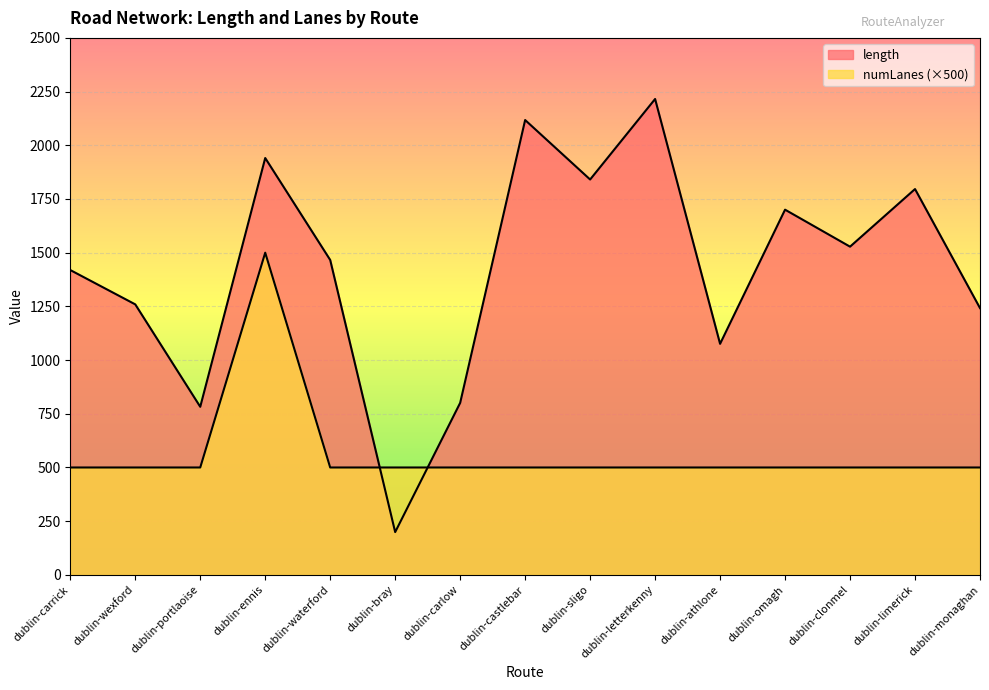

Reading left to right, list all the values displayed in this chart.

length: dublin-carrick=1419.2	dublin-wexford=1259.4	dublin-portlaoise=782.6	dublin-ennis=1940.7	dublin-waterford=1466.1	dublin-bray=199.3	dublin-carlow=800.8	dublin-castlebar=2117.6	dublin-sligo=1840.7	dublin-letterkenny=2215.6	dublin-athlone=1075.7	dublin-omagh=1700.3	dublin-clonmel=1528.0	dublin-limerick=1796.3	dublin-monaghan=1242.0
numLanes: dublin-carrick=500.0	dublin-wexford=500.0	dublin-portlaoise=500.0	dublin-ennis=1500.0	dublin-waterford=500.0	dublin-bray=500.0	dublin-carlow=500.0	dublin-castlebar=500.0	dublin-sligo=500.0	dublin-letterkenny=500.0	dublin-athlone=500.0	dublin-omagh=500.0	dublin-clonmel=500.0	dublin-limerick=500.0	dublin-monaghan=500.0